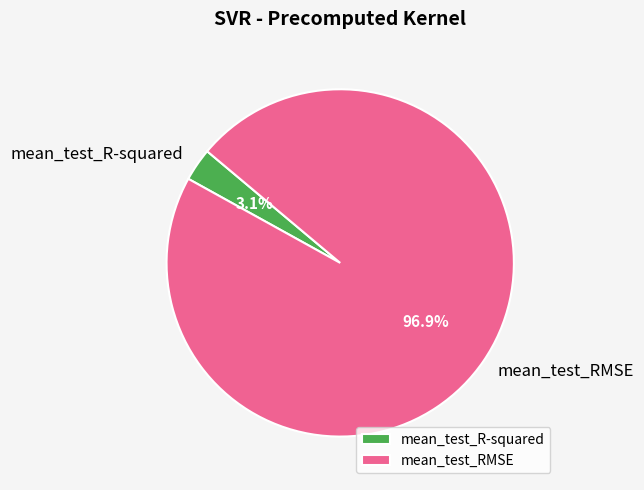

Which category has the smallest portion of the pie?

mean_test_R-squared